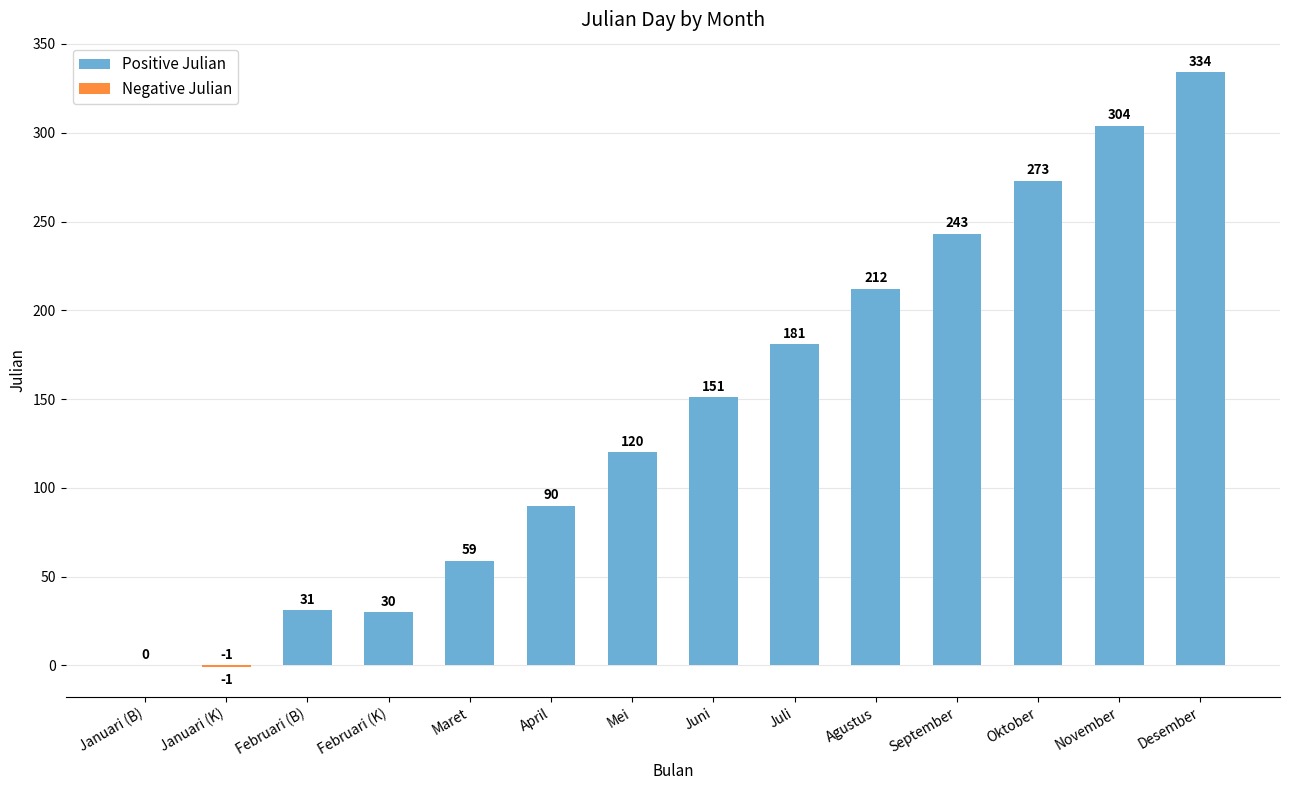

What is the minimum value shown in the chart?

-1